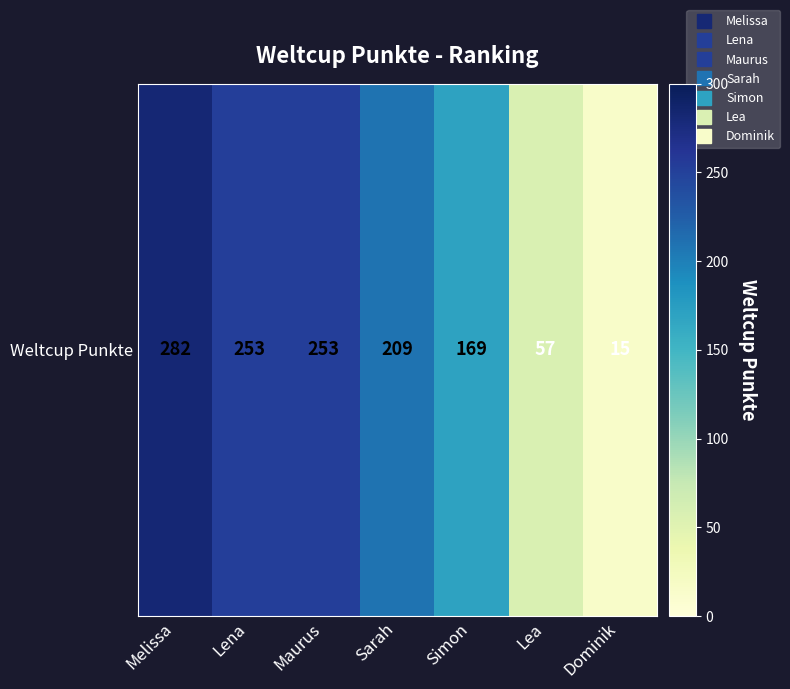

Reading left to right, extract all data points from this chart.

282	253	253	209	169	57	15